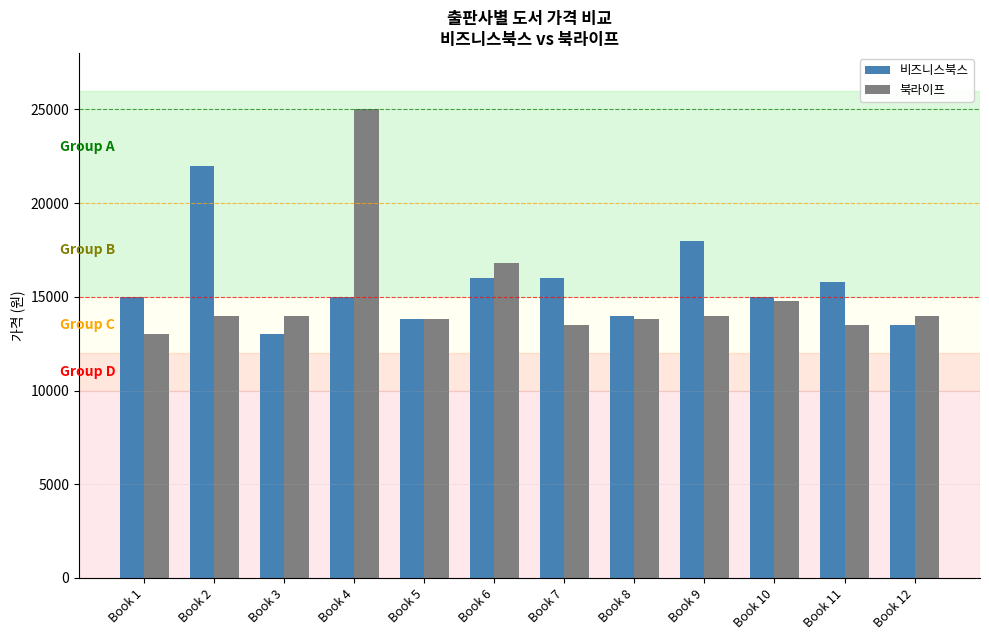

List the series in order of their peak value, highest first.

북라이프, 비즈니스북스